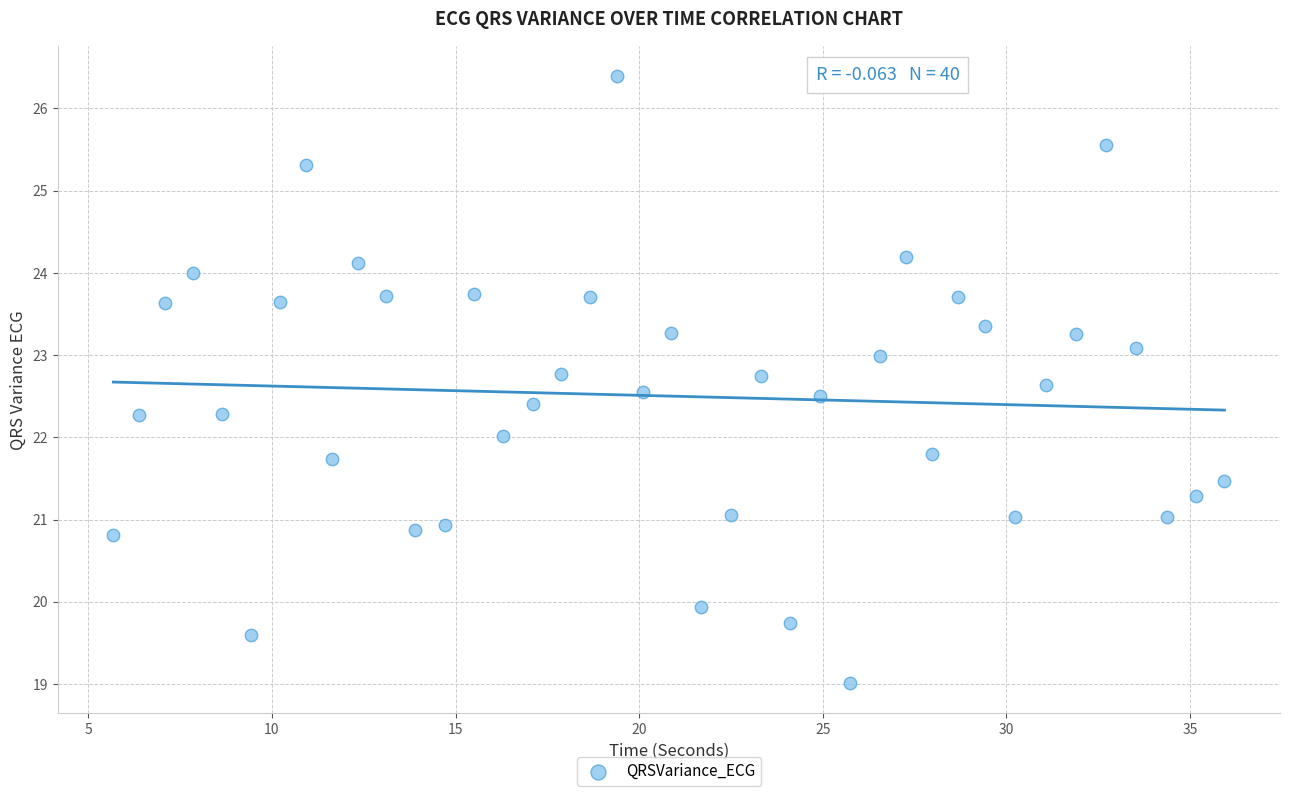

What is the range of X values (max minus min)?

30.3